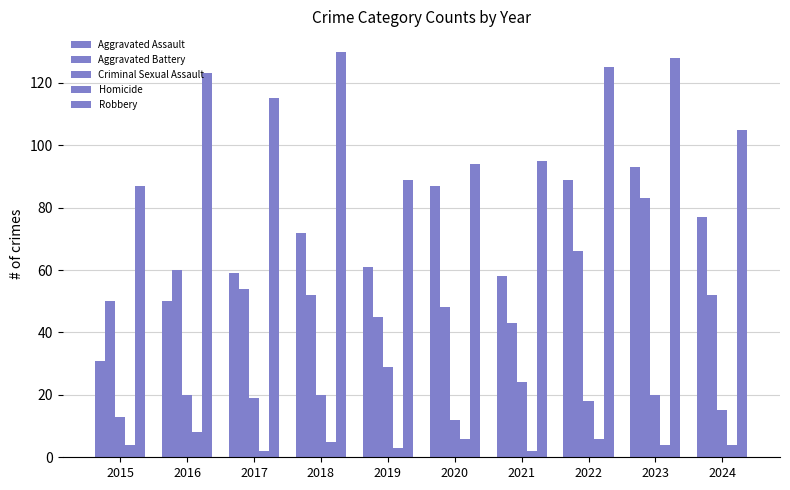

How many bars are there in each group?

5